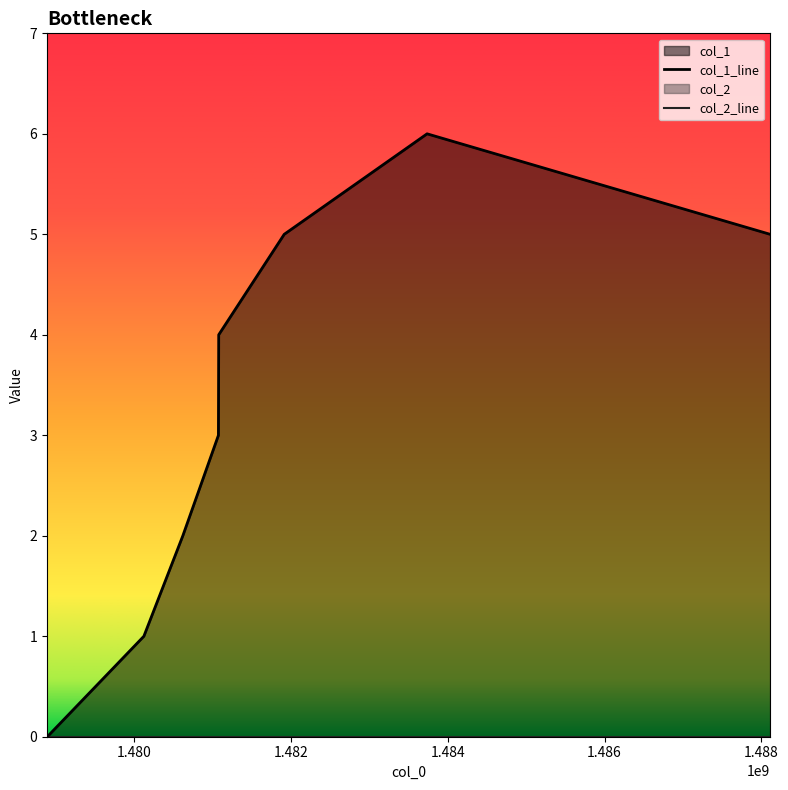

Reading right to left, transcribe all the data shown in this chart.

1488111437=5	1483737545=6	1481915954=5	1481080695=4	1481077017=3	1480623298=2	1480126457=1	1478895308=0	1478891692=0